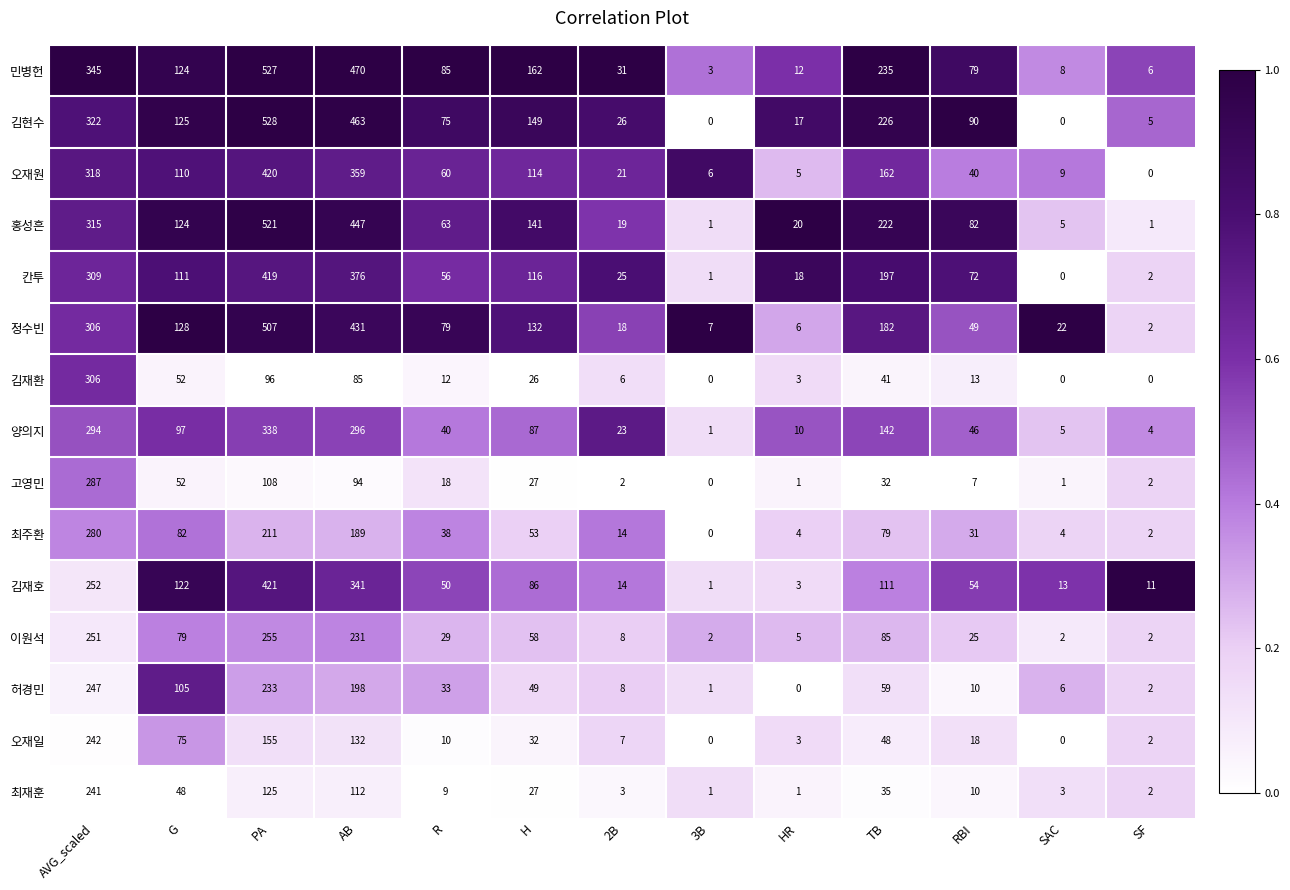

Which series has the largest total across all categories?

민병헌